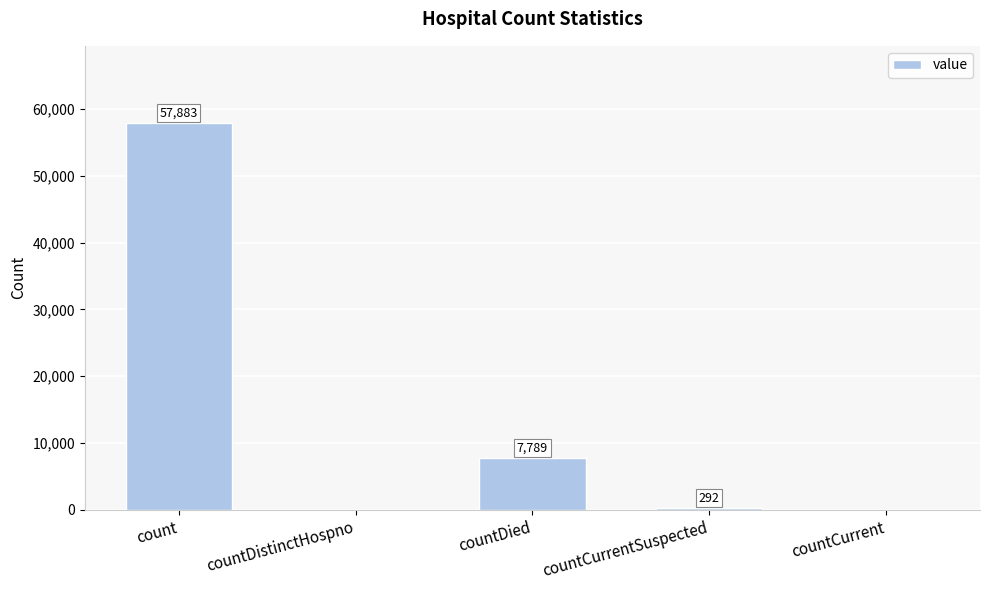

Reading left to right, what are all the values shown in this chart?

count=57883	countDistinctHospno=0	countDied=7789	countCurrentSuspected=292	countCurrent=0